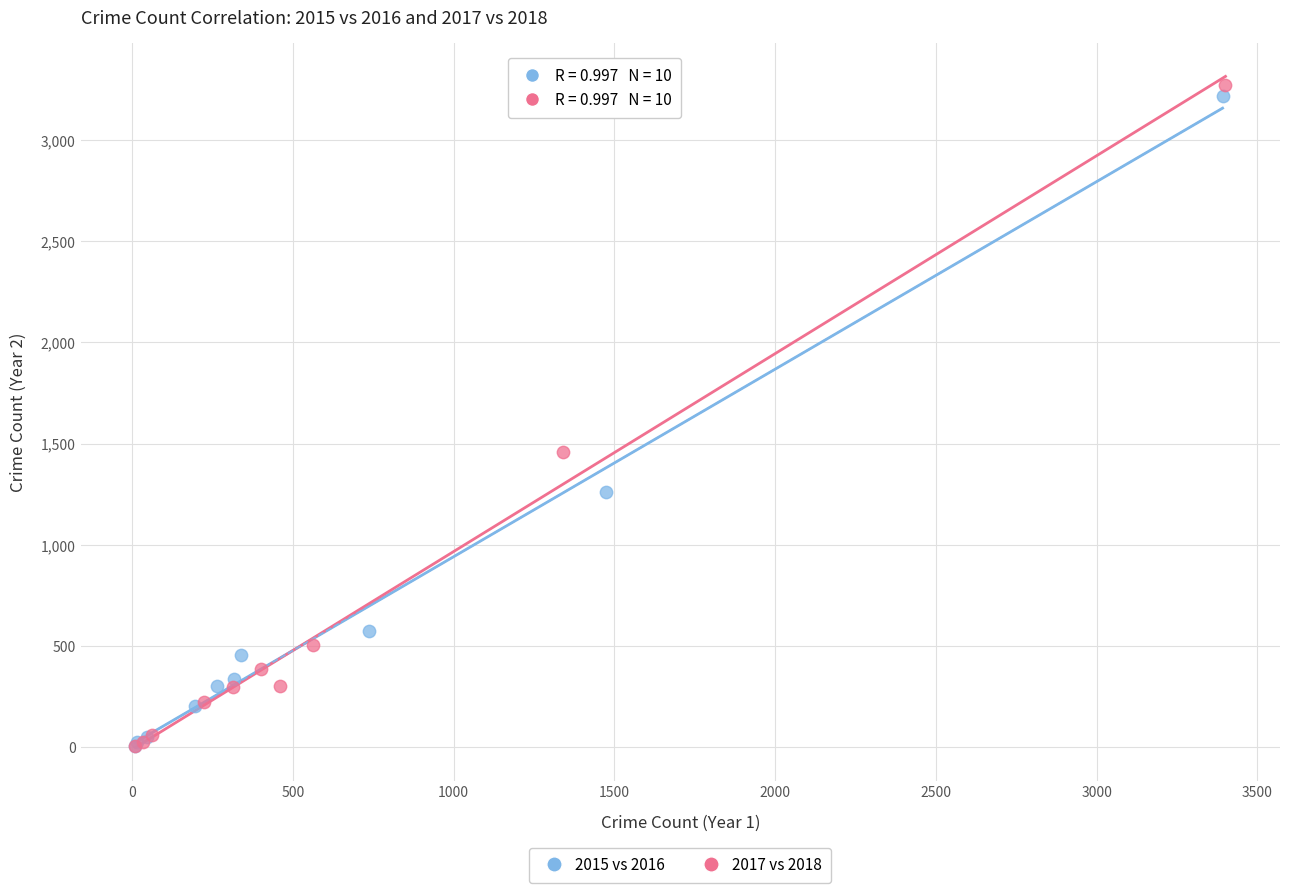

Which series has the largest Y range (max minus min)?

2017 vs 2018